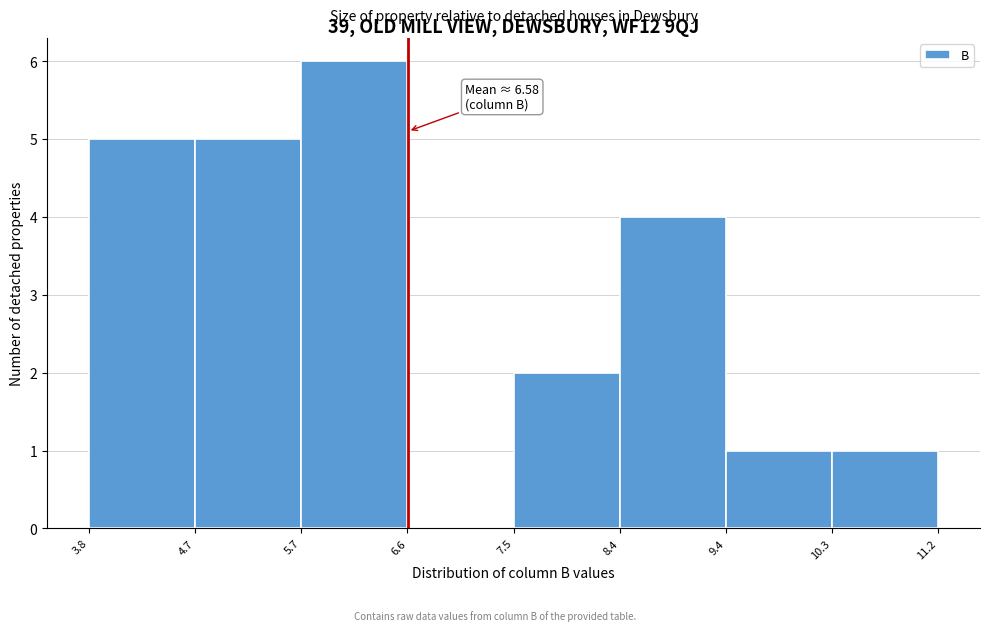

Which range on the x-axis has the tallest bar?

5.7 to 6.6